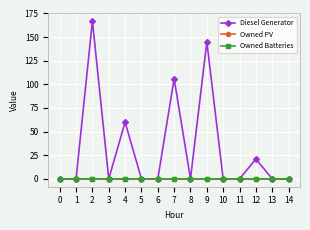

At which category does Diesel Generator reach its first local valley?

3